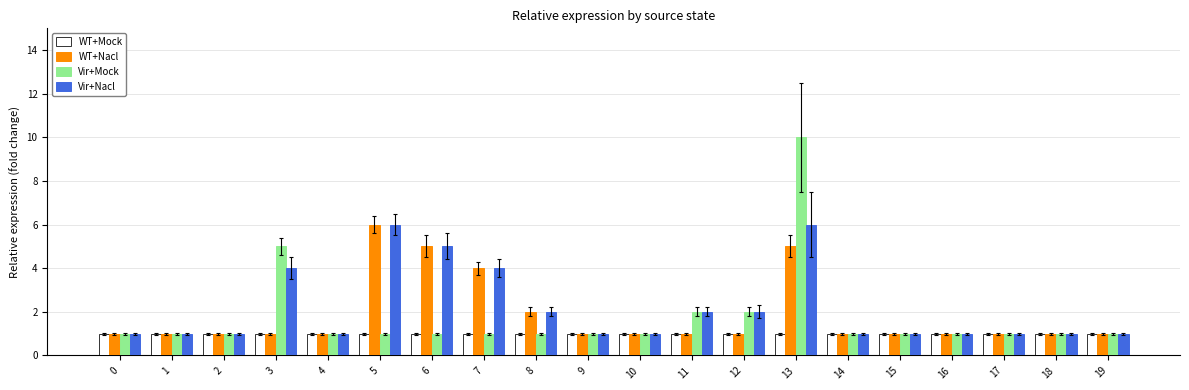

The WT+Mock series shows 1 at 0. True or false?

True